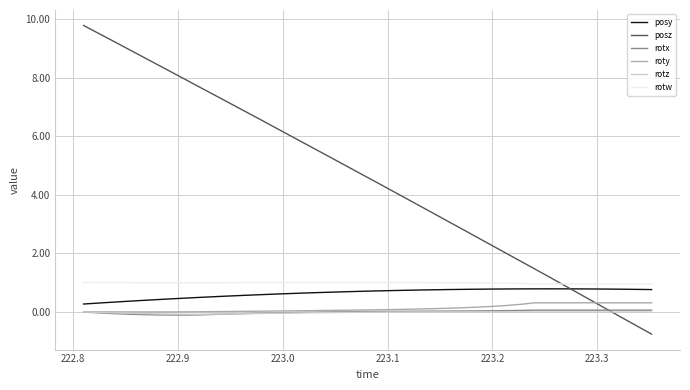

What is the maximum value shown in the chart?

9.8